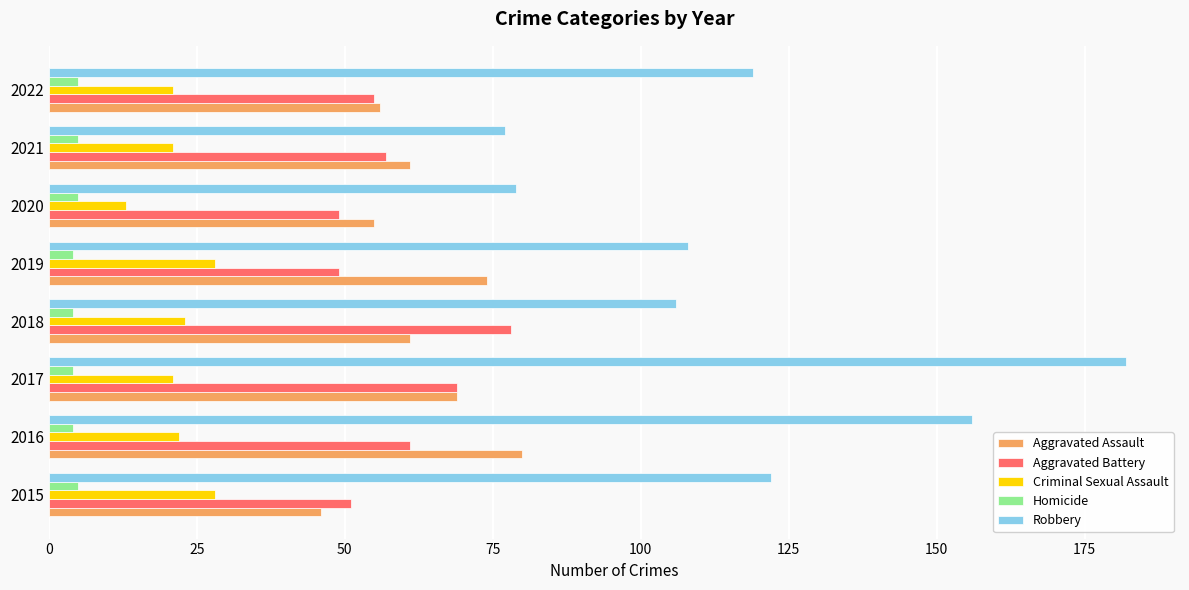

Which series has the largest total across all categories?

Robbery